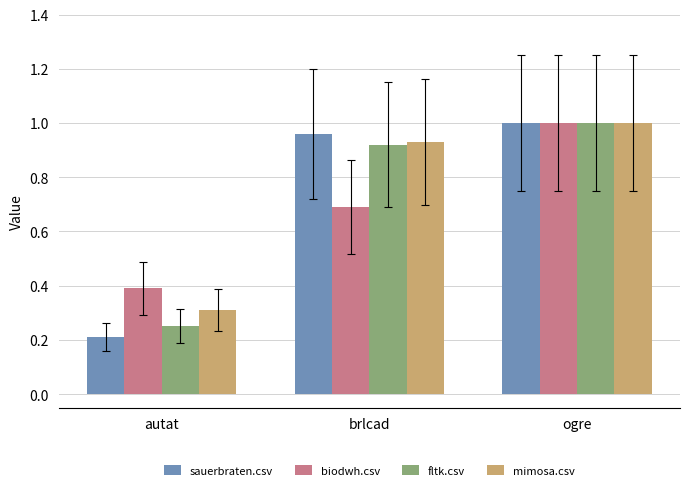

Which label corresponds to the largest value in the chart?

ogre